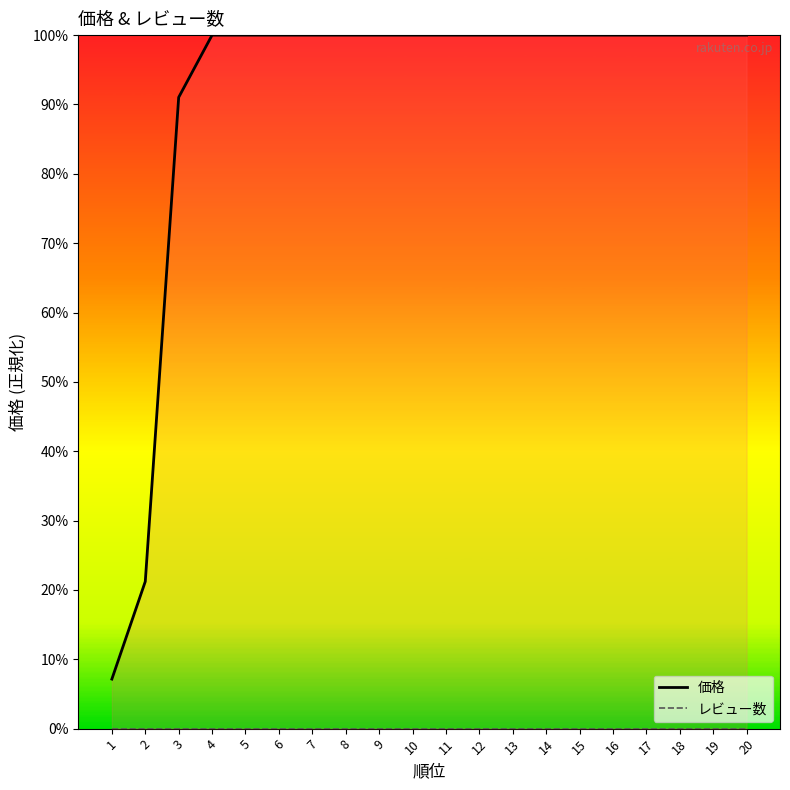

True or false: レビュー数 and 価格 cross at least once.

False